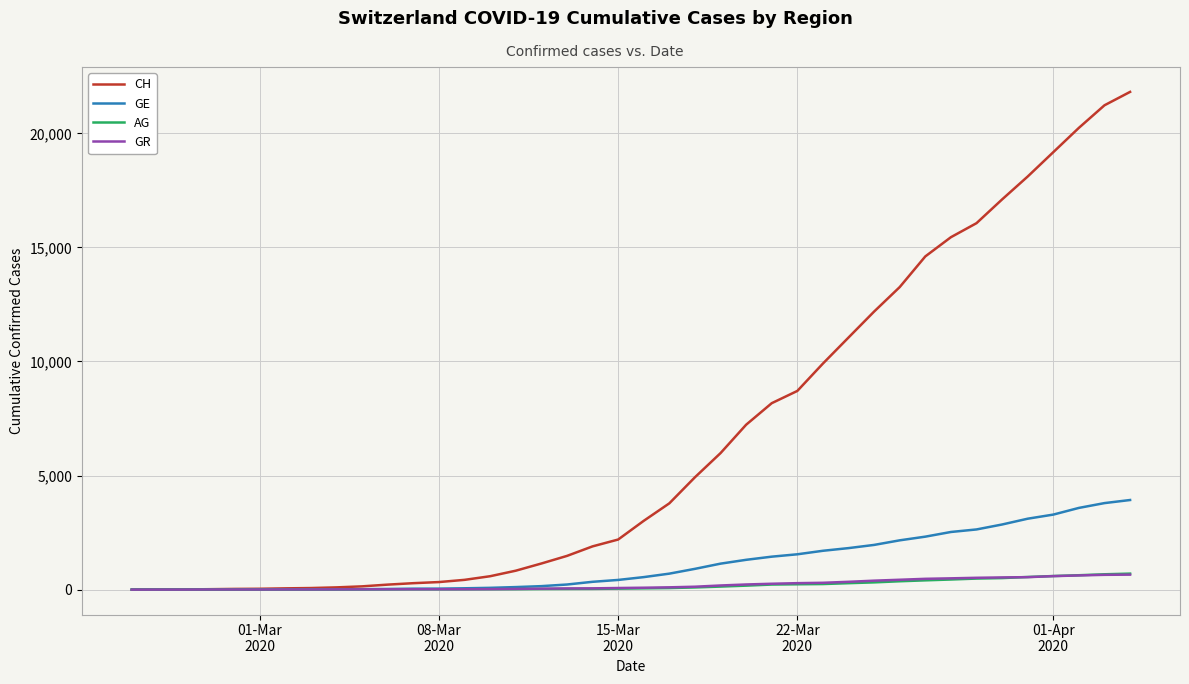

What is the difference between the maximum and second lowest values in the AG series?

701